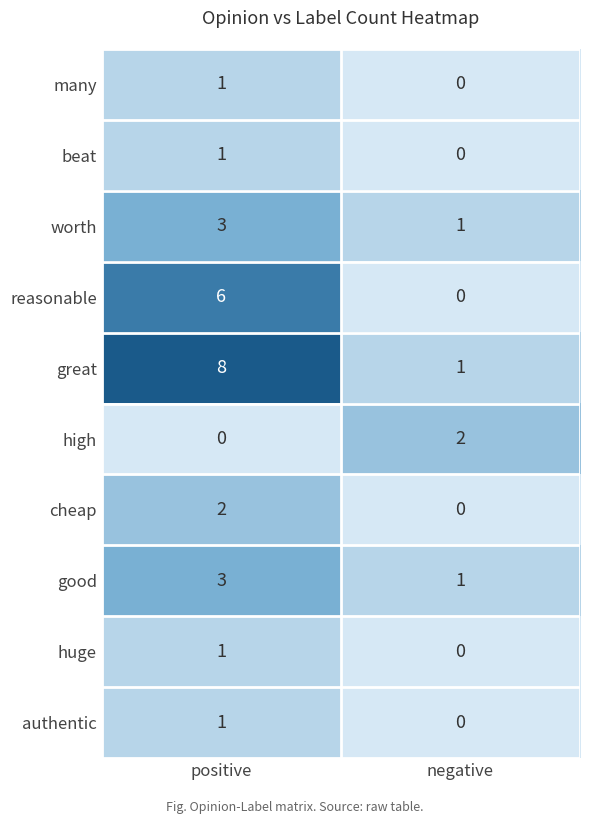

At which category does the chart reach its peak across all series?

positive